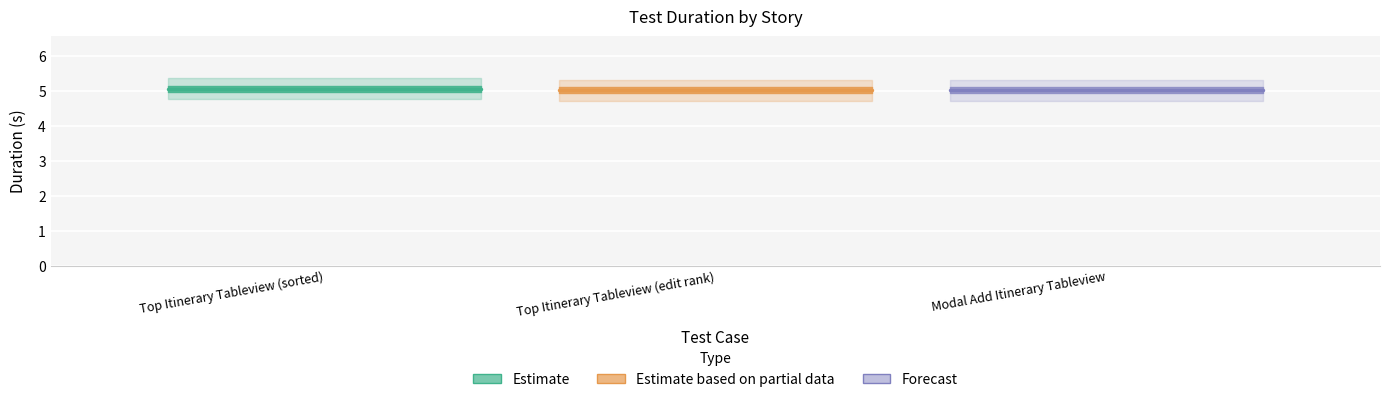

What is the minimum value shown in the chart?

5.0